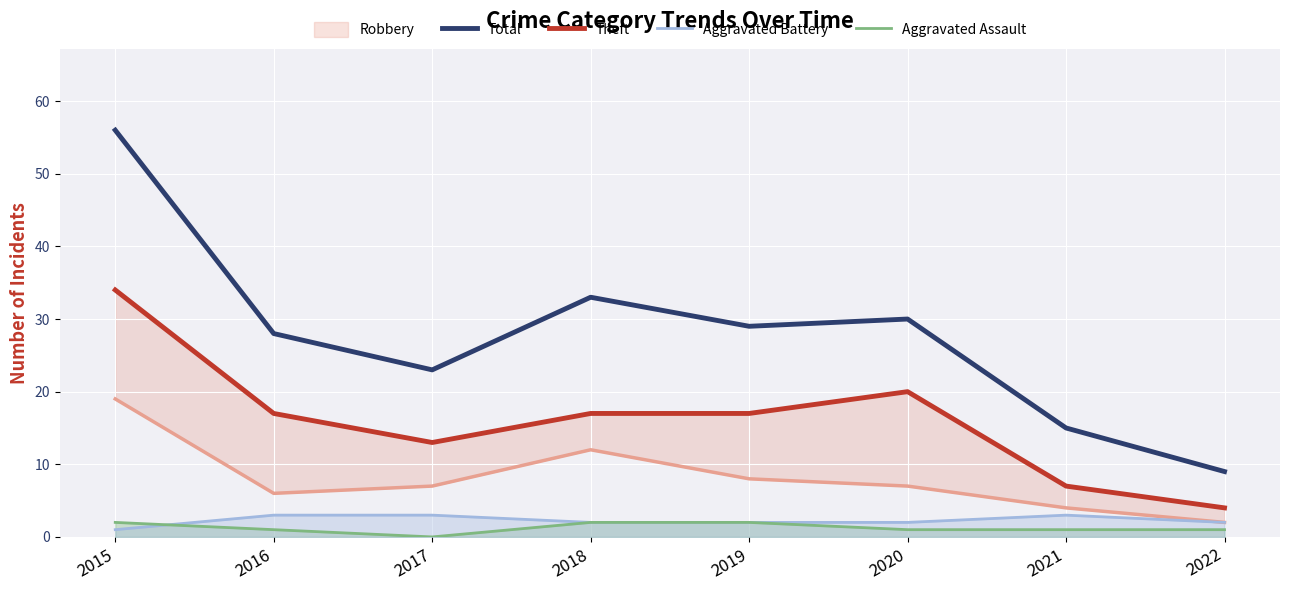

True or false: Aggravated Assault and Total cross at least once.

False